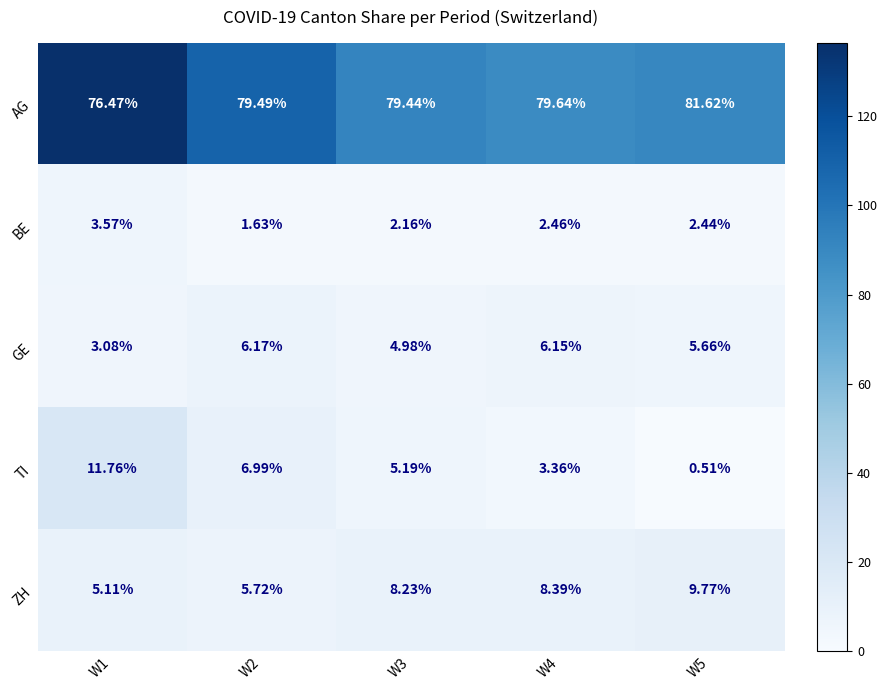

Rank the series by their maximum value, from lowest to highest.

BE, GE, ZH, TI, AG